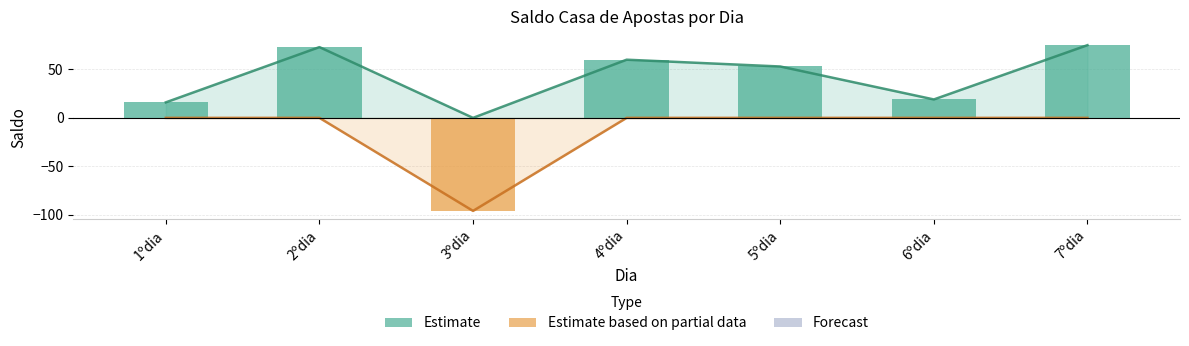

How many negative values does the Saldo Casa de apostas series have?

1